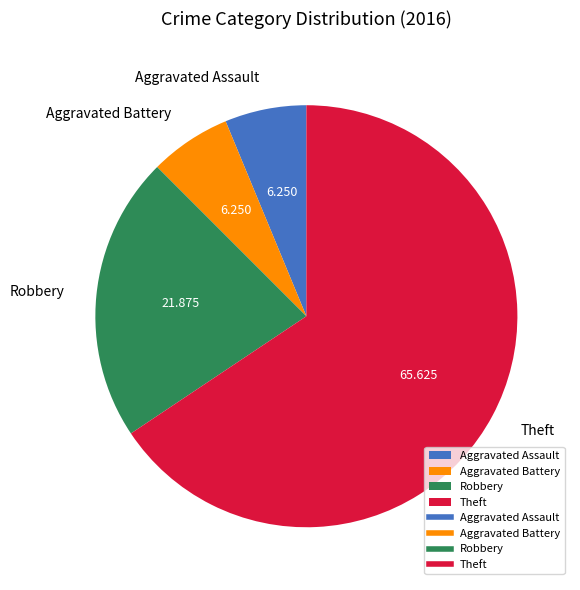

How many slices are in this pie chart?

4